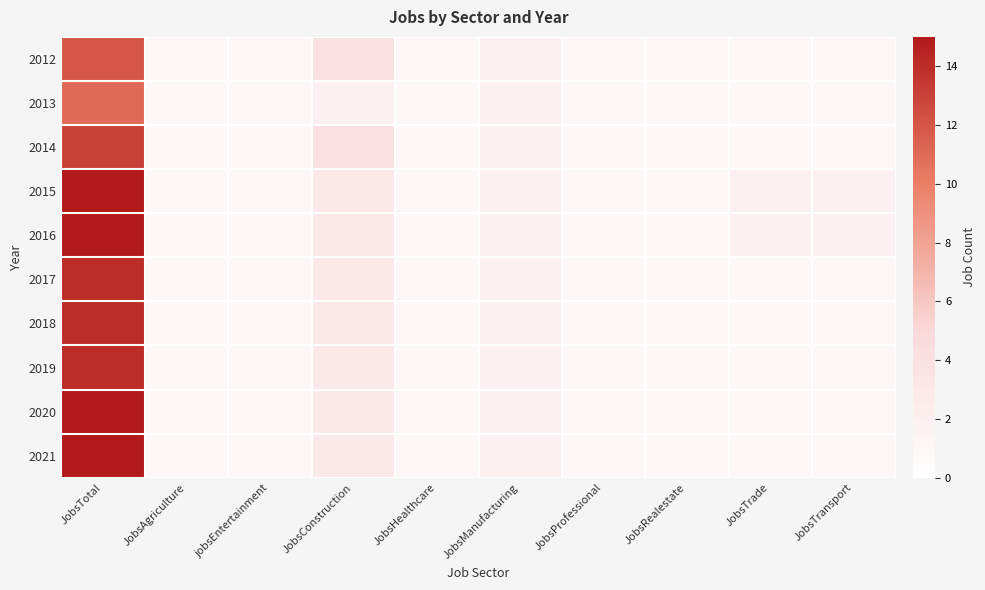

Reading right to left, transcribe all the data shown in this chart.

2012: JobsTransport=1	JobsTrade=1	JobsRealestate=1	JobsProfessional=1	JobsManufacturing=2	JobsHealthcare=1	JobsConstruction=4	jobsEntertainment=1	JobsAgriculture=1	JobsTotal=12
2013: JobsTransport=1	JobsTrade=1	JobsRealestate=1	JobsProfessional=1	JobsManufacturing=2	JobsHealthcare=1	JobsConstruction=2	jobsEntertainment=1	JobsAgriculture=1	JobsTotal=11
2014: JobsTransport=1	JobsTrade=1	JobsRealestate=1	JobsProfessional=1	JobsManufacturing=2	JobsHealthcare=1	JobsConstruction=4	jobsEntertainment=1	JobsAgriculture=1	JobsTotal=13
2015: JobsTransport=2	JobsTrade=2	JobsRealestate=1	JobsProfessional=1	JobsManufacturing=2	JobsHealthcare=1	JobsConstruction=3	jobsEntertainment=1	JobsAgriculture=1	JobsTotal=15
2016: JobsTransport=2	JobsTrade=2	JobsRealestate=1	JobsProfessional=1	JobsManufacturing=2	JobsHealthcare=1	JobsConstruction=3	jobsEntertainment=1	JobsAgriculture=1	JobsTotal=15
2017: JobsTransport=1	JobsTrade=1	JobsRealestate=1	JobsProfessional=1	JobsManufacturing=2	JobsHealthcare=1	JobsConstruction=3	jobsEntertainment=1	JobsAgriculture=1	JobsTotal=14
2018: JobsTransport=1	JobsTrade=1	JobsRealestate=1	JobsProfessional=1	JobsManufacturing=2	JobsHealthcare=1	JobsConstruction=3	jobsEntertainment=1	JobsAgriculture=1	JobsTotal=14
2019: JobsTransport=1	JobsTrade=1	JobsRealestate=1	JobsProfessional=1	JobsManufacturing=2	JobsHealthcare=1	JobsConstruction=3	jobsEntertainment=1	JobsAgriculture=1	JobsTotal=14
2020: JobsTransport=1	JobsTrade=1	JobsRealestate=1	JobsProfessional=1	JobsManufacturing=2	JobsHealthcare=1	JobsConstruction=3	jobsEntertainment=1	JobsAgriculture=1	JobsTotal=15
2021: JobsTransport=1	JobsTrade=1	JobsRealestate=1	JobsProfessional=1	JobsManufacturing=2	JobsHealthcare=1	JobsConstruction=3	jobsEntertainment=1	JobsAgriculture=1	JobsTotal=15